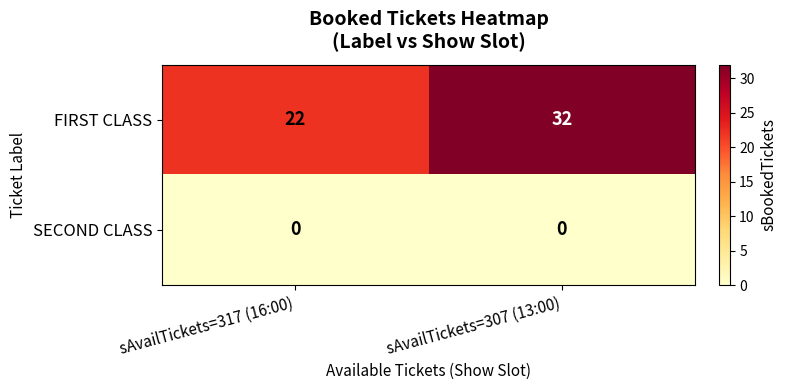

Which category has the highest value across all series?

sAvailTickets=307 (13:00)